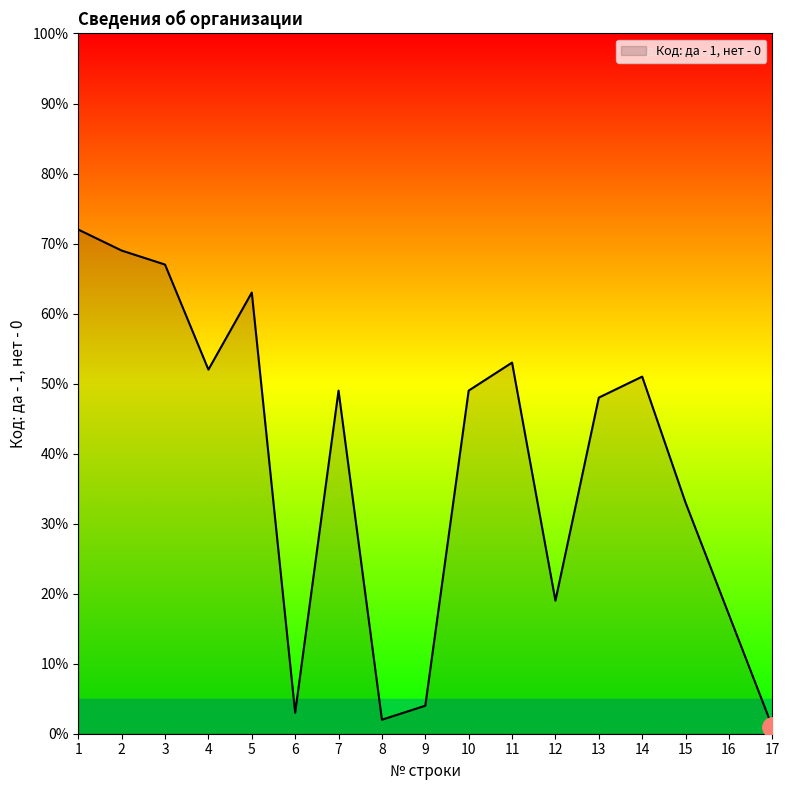

At which label is the value closest to 36?

15